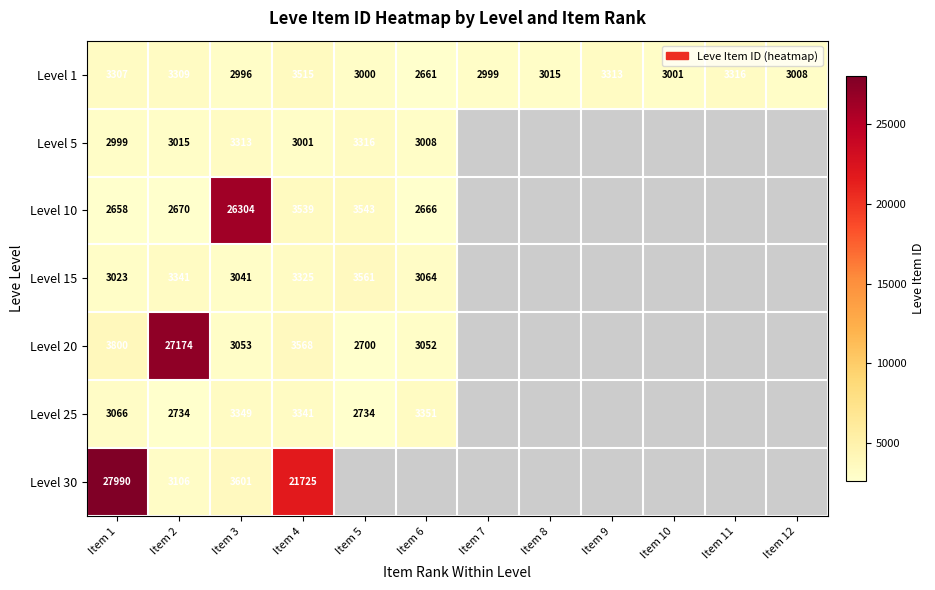

What is the sum of the Level 1 values at Item 12 and Item 3?

6004